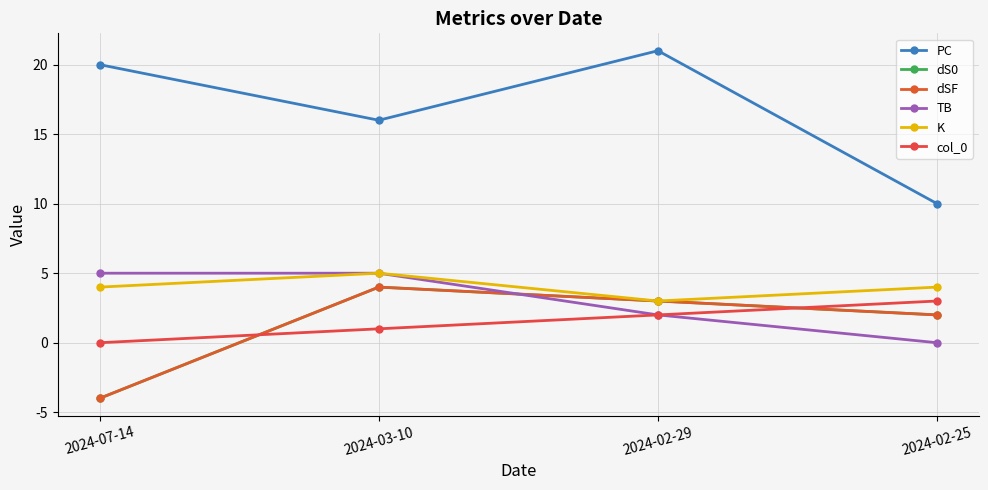

Does the chart have visible grid lines?

Yes